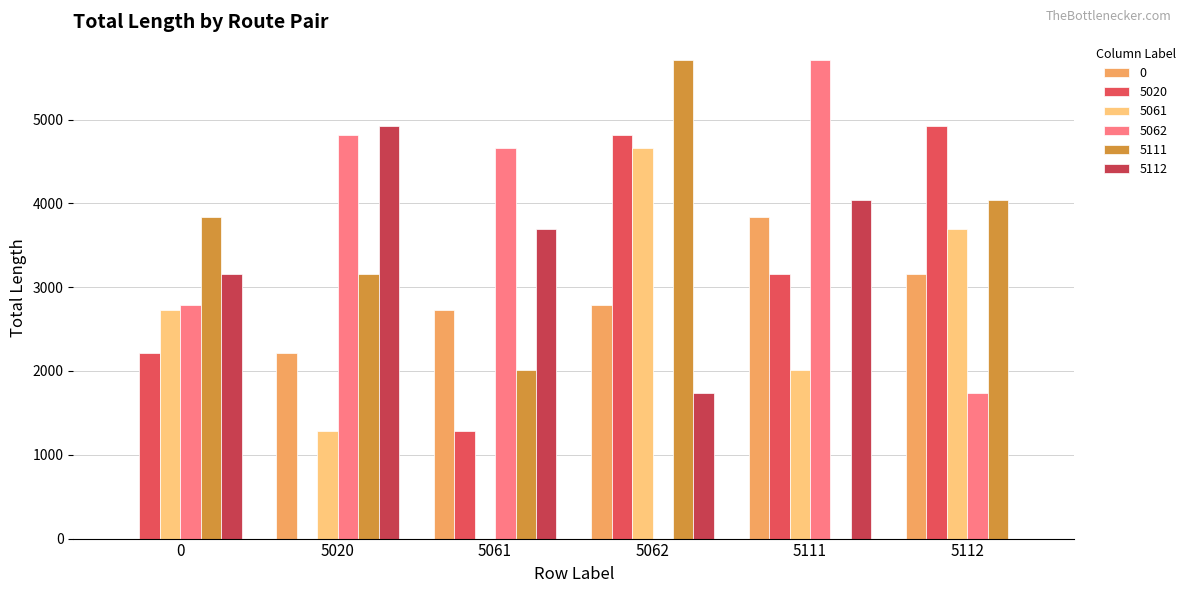

What is the difference between the maximum and second lowest values in the 5062 series?

3966.8